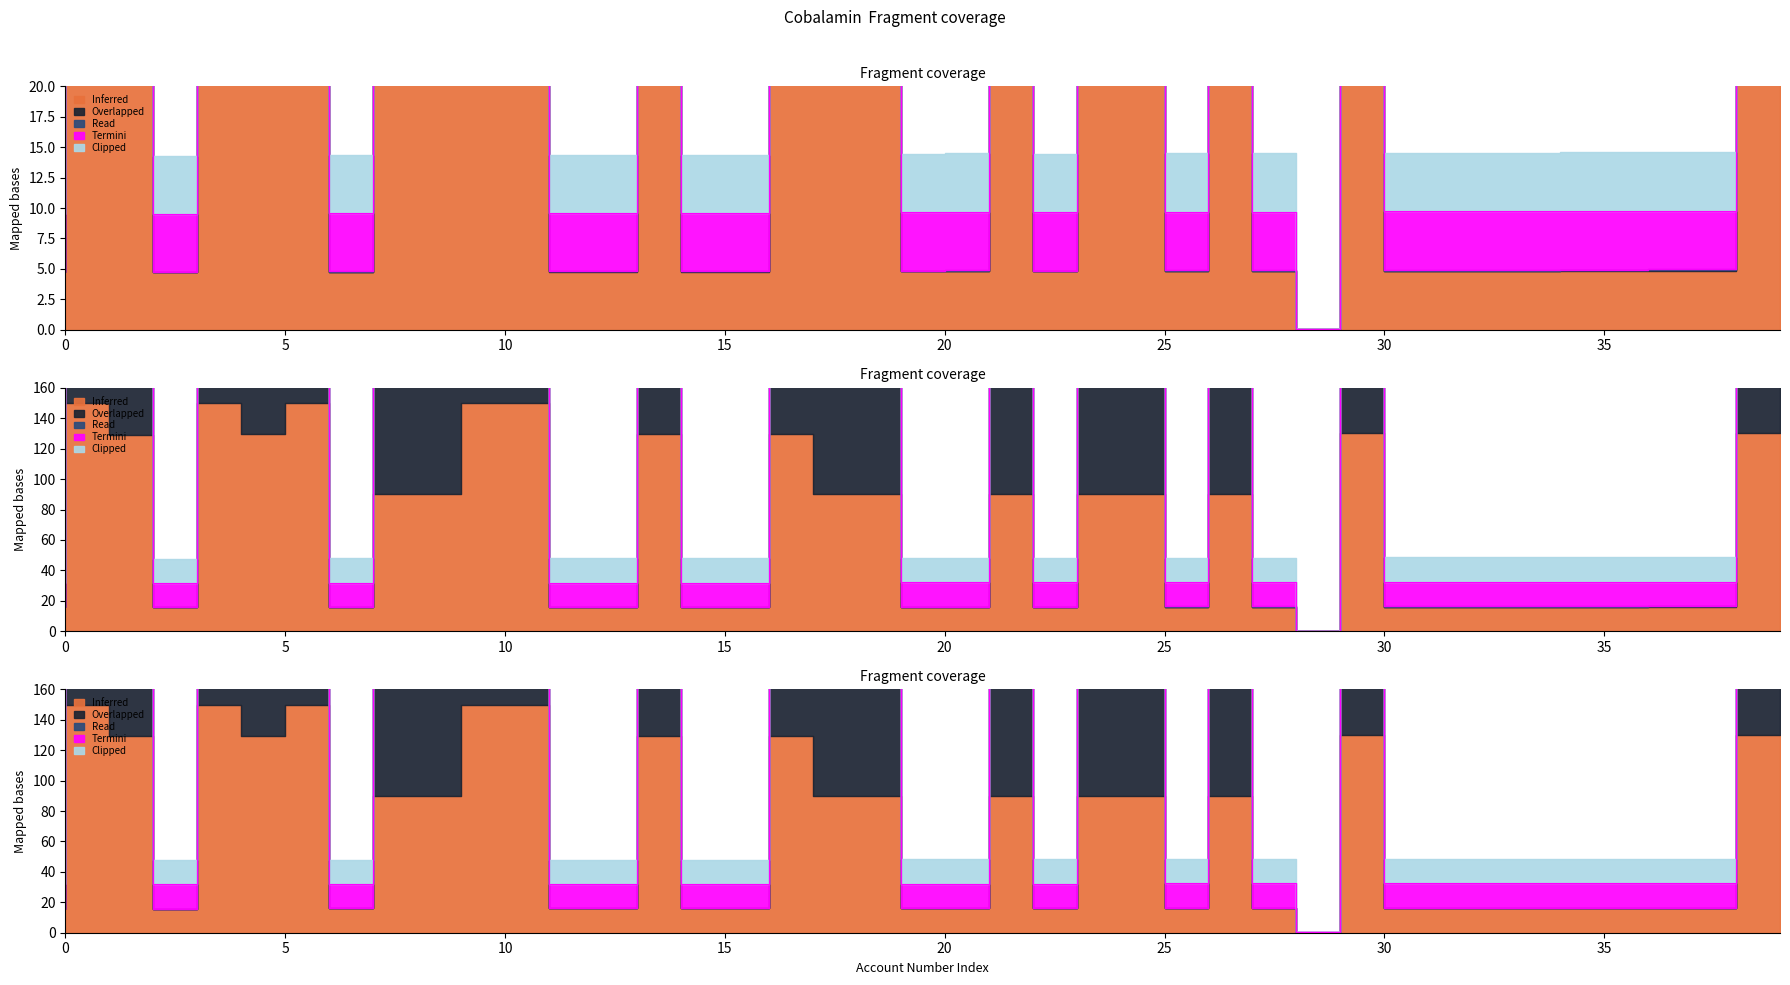

Between A2 and A3, which is larger?

A3